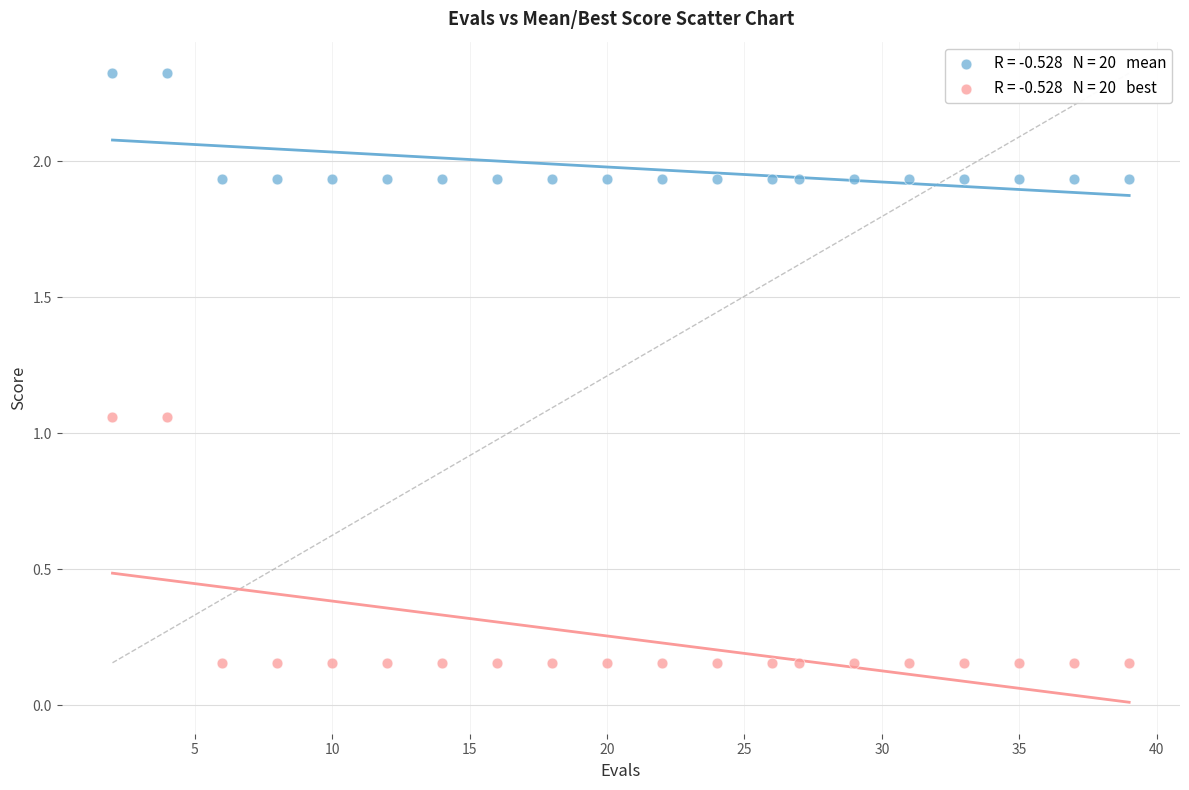

Across all data points, what is the range of X values (max minus min)?

37.0